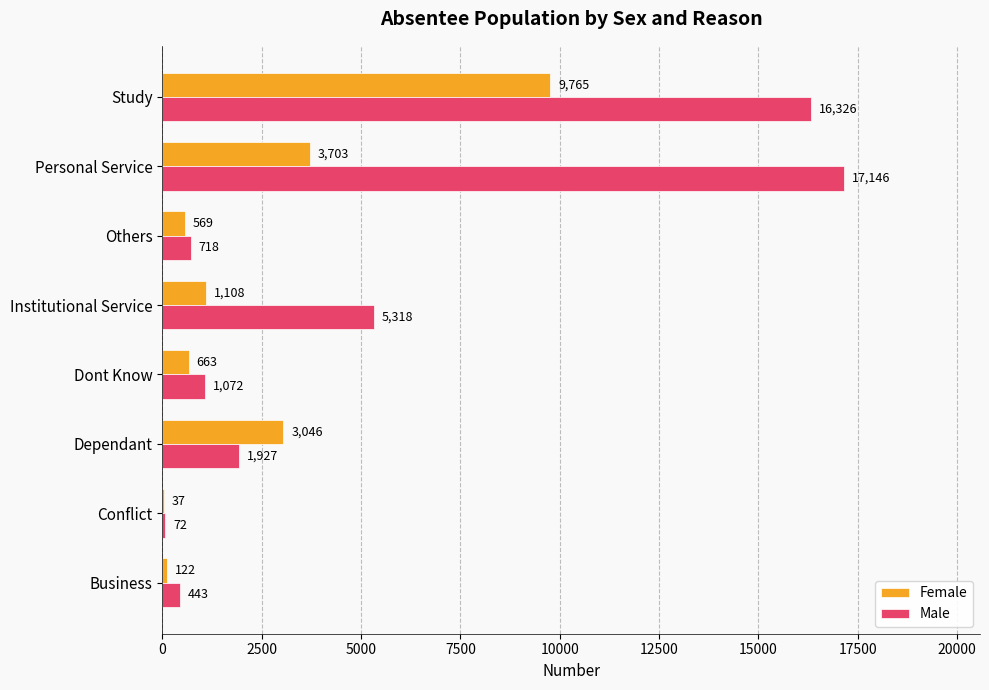

Where is Female nearest to the value 4901?

Personal Service